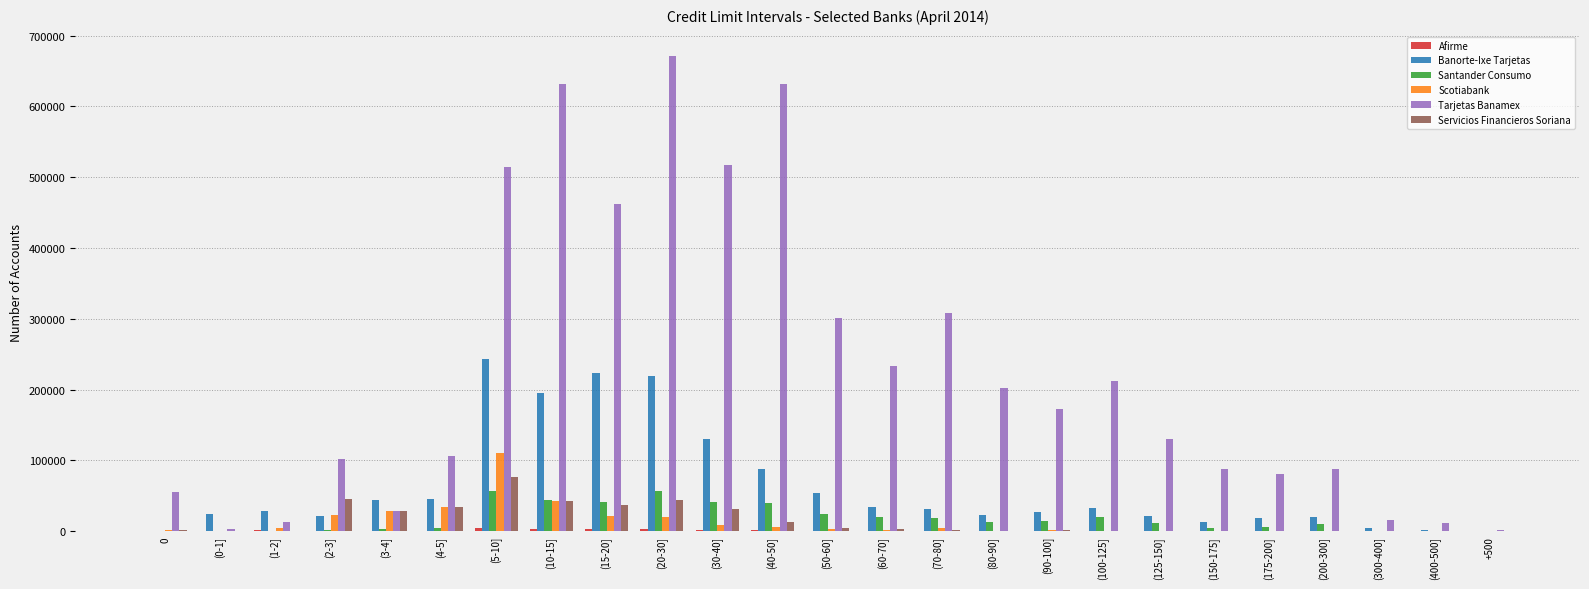

Which series has the largest total across all categories?

Tarjetas Banamex